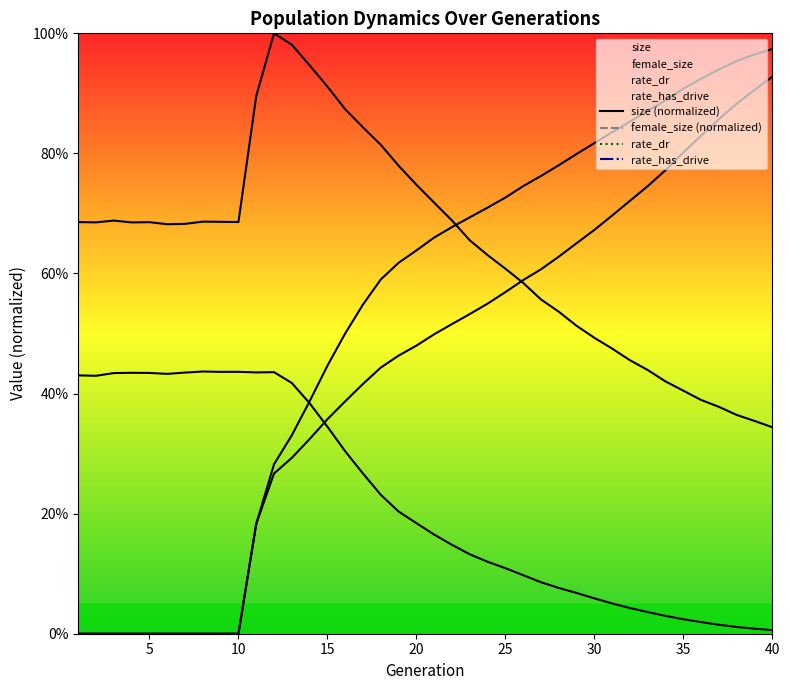

What is the sum of the female_size values at 29 and 24?

0.2